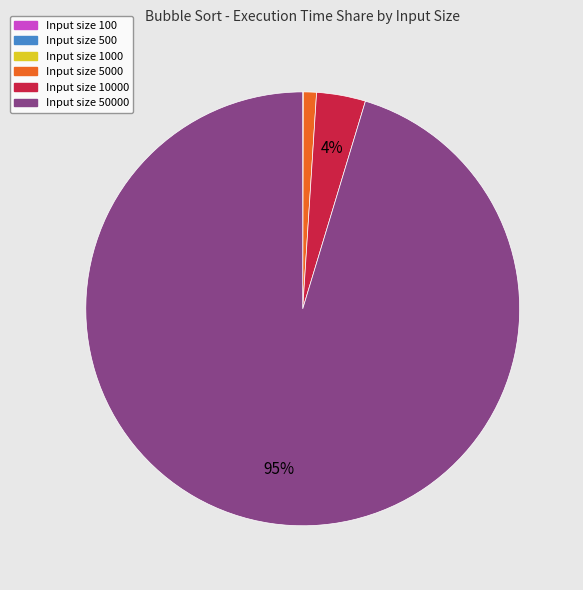

Does any single category account for the majority?

Yes